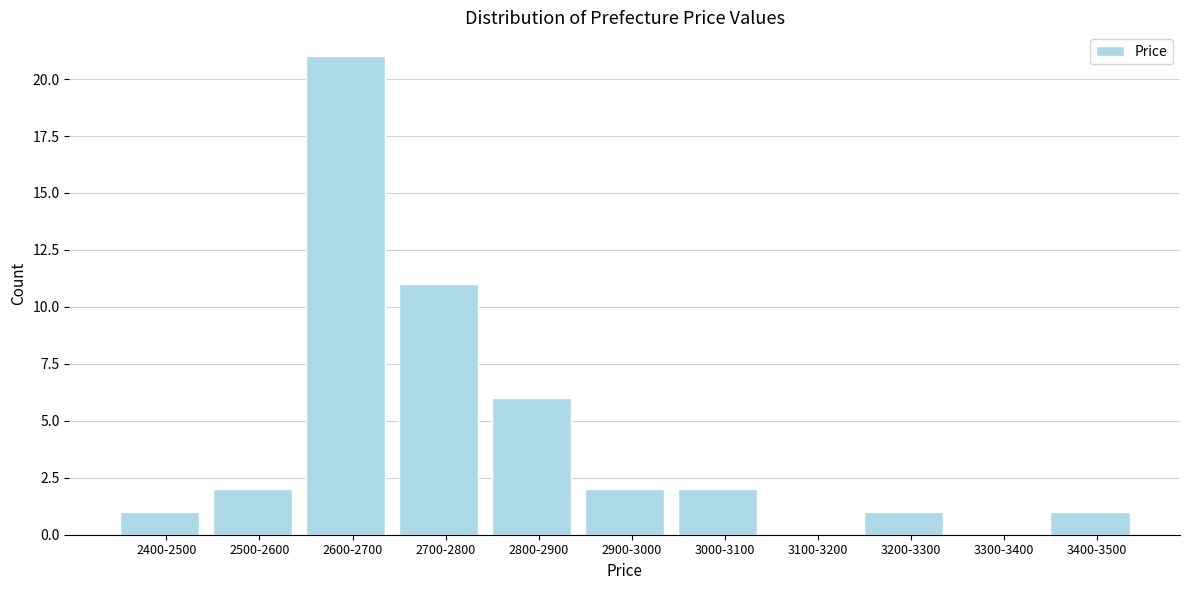

Reading left to right, list all the values displayed in this chart.

2400-2500=1	2500-2600=2	2600-2700=21	2700-2800=11	2800-2900=6	2900-3000=2	3000-3100=2	3100-3200=0	3200-3300=1	3300-3400=0	3400-3500=1